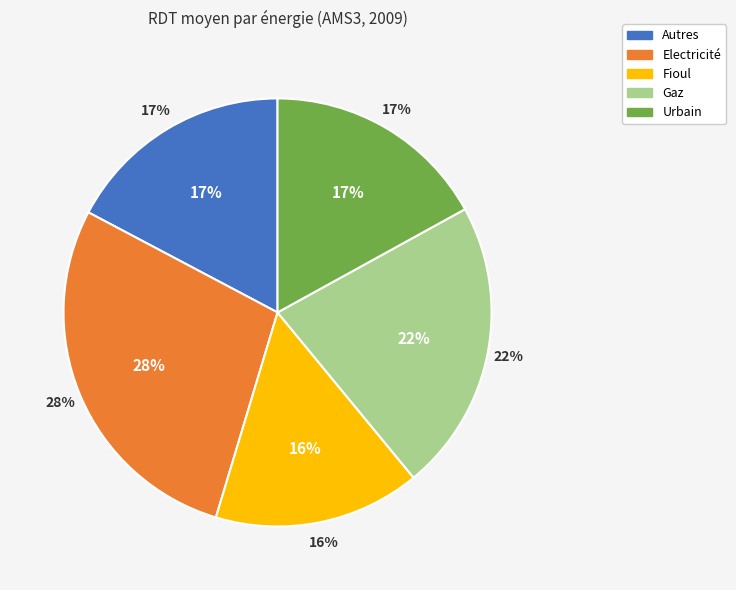

True or false: Fioul accounts for 25% of the total.

False